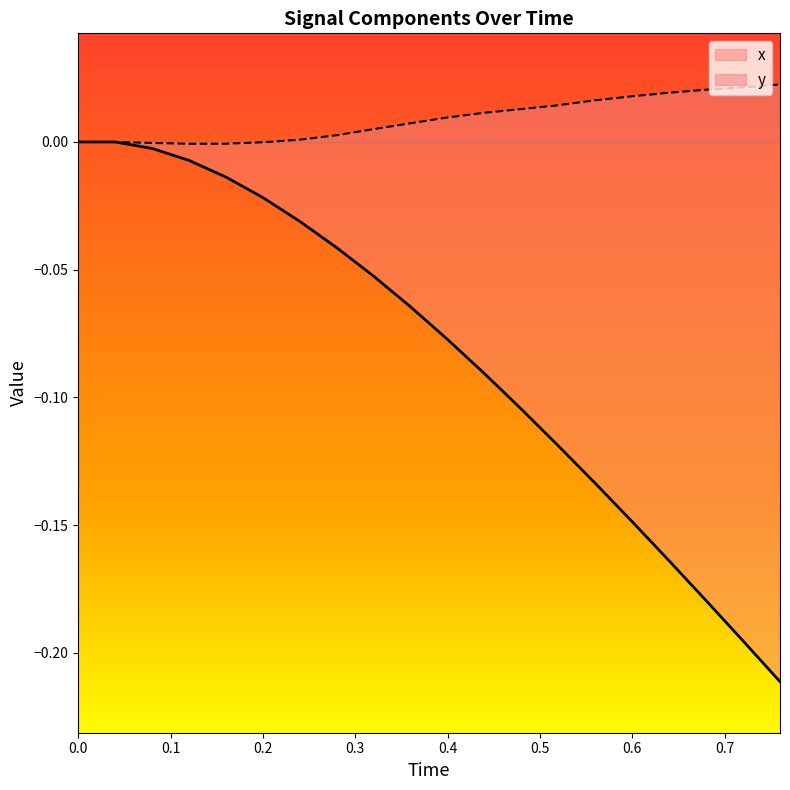

What position from the left is 0.56?

15